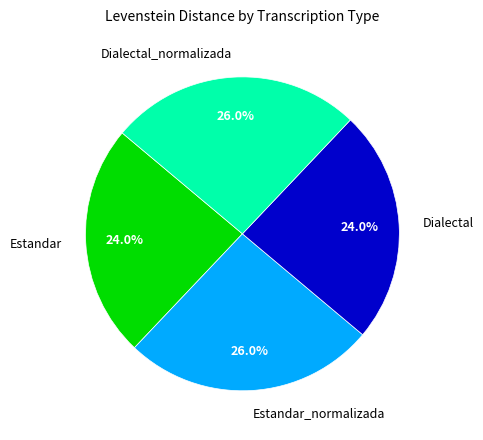

What portion of the pie excludes Estandar_normalizada?

74.0%